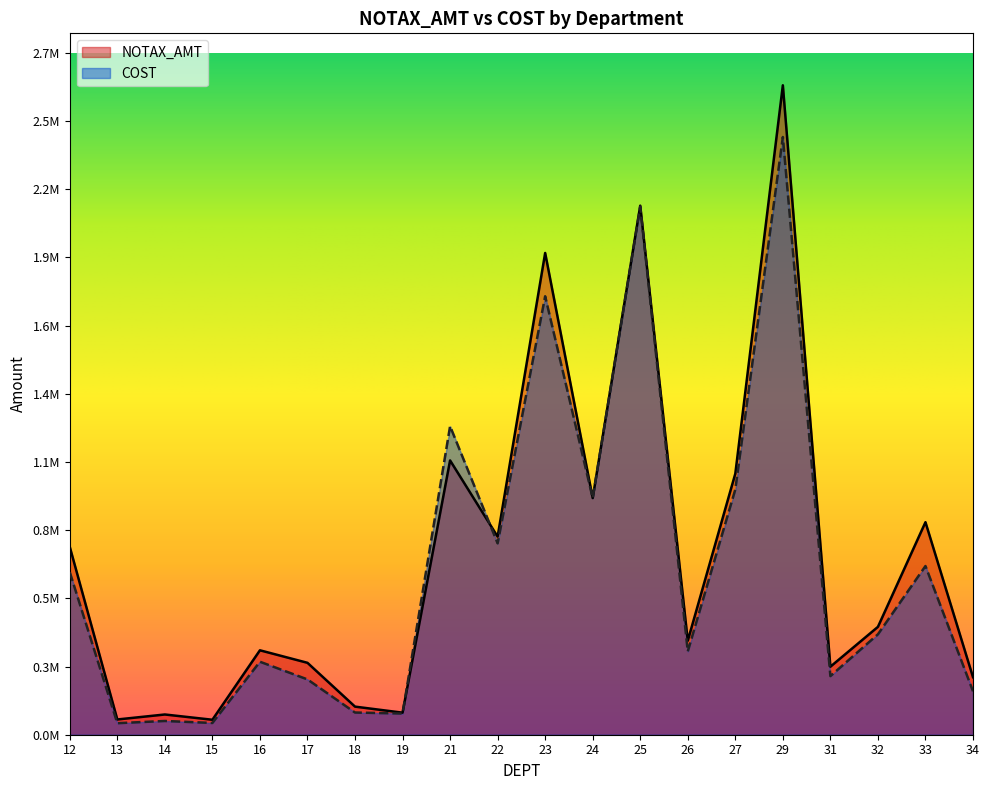

At which category is the sum across all series the highest?

29